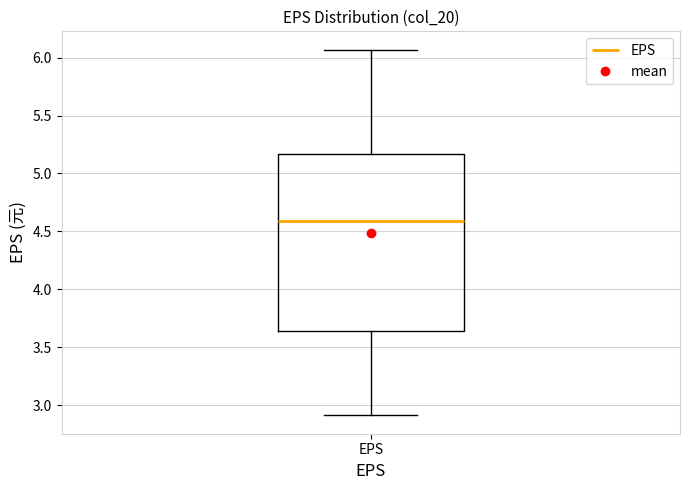

Transcribe this box plot: give where the median line is, the range the box spans, and where the two whiskers end, as read against the y-axis. The values are not printed on the chart, so give them approximately, as read against the axis.

median 4.60, box 3.65 to 5.15, whiskers 2.90 to 6.05